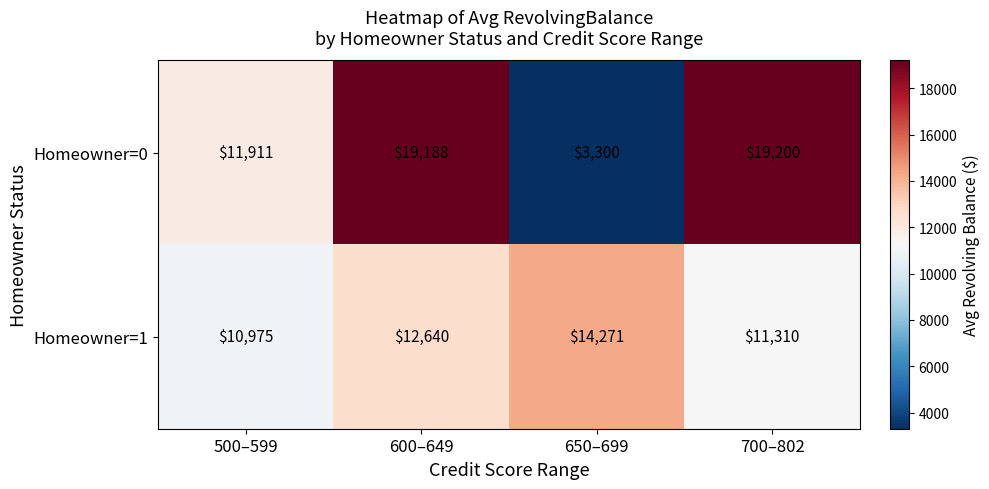

The Homeowner=0 series shows 3300 at 650–699. True or false?

True